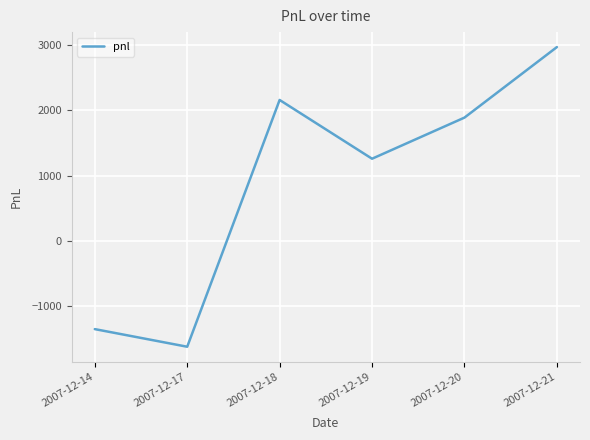

Where is the data nearest to the value 675?

2007-12-19